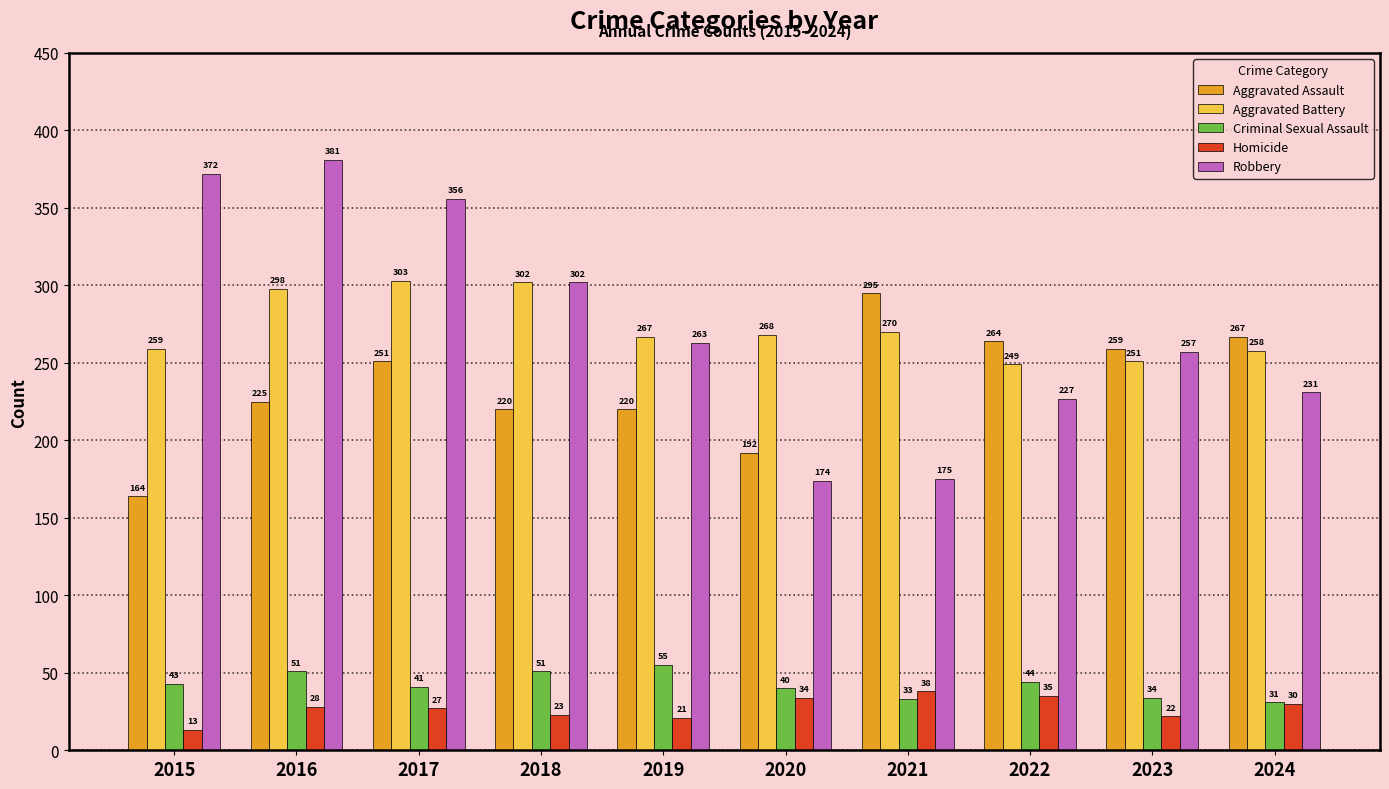

How many distinct data groups are displayed?

5